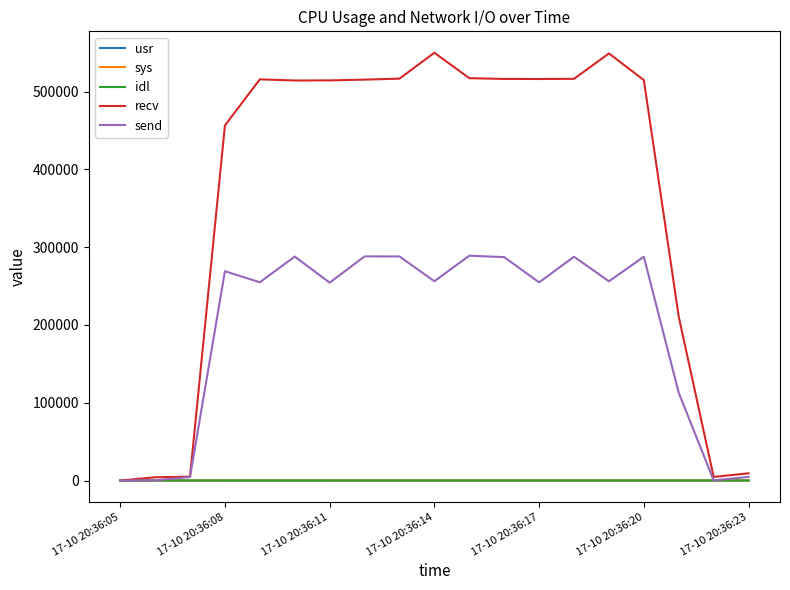

What is the greatest value displayed?

549952.0